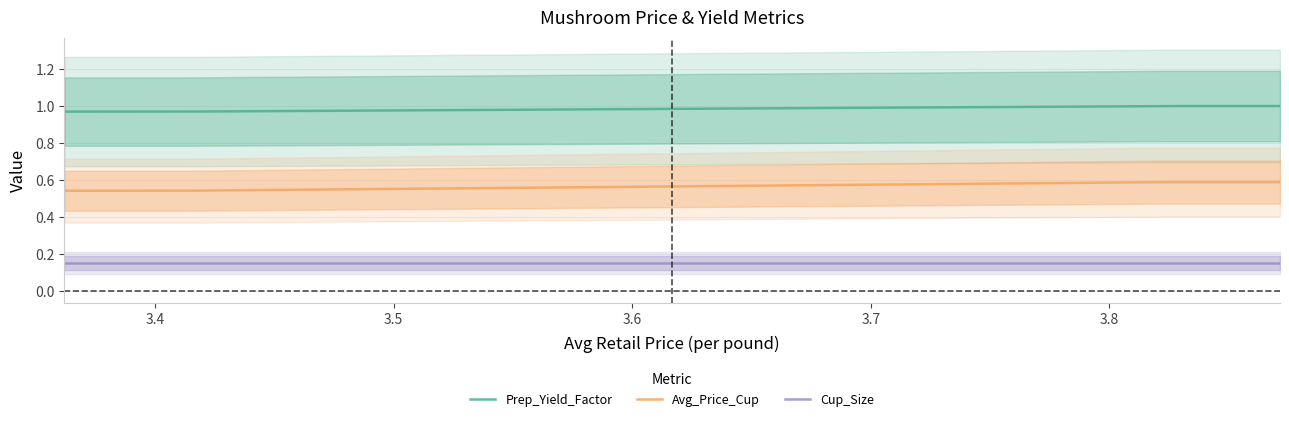

Between 3.821584379660517 and 3.411985351168706, which is larger?

3.821584379660517